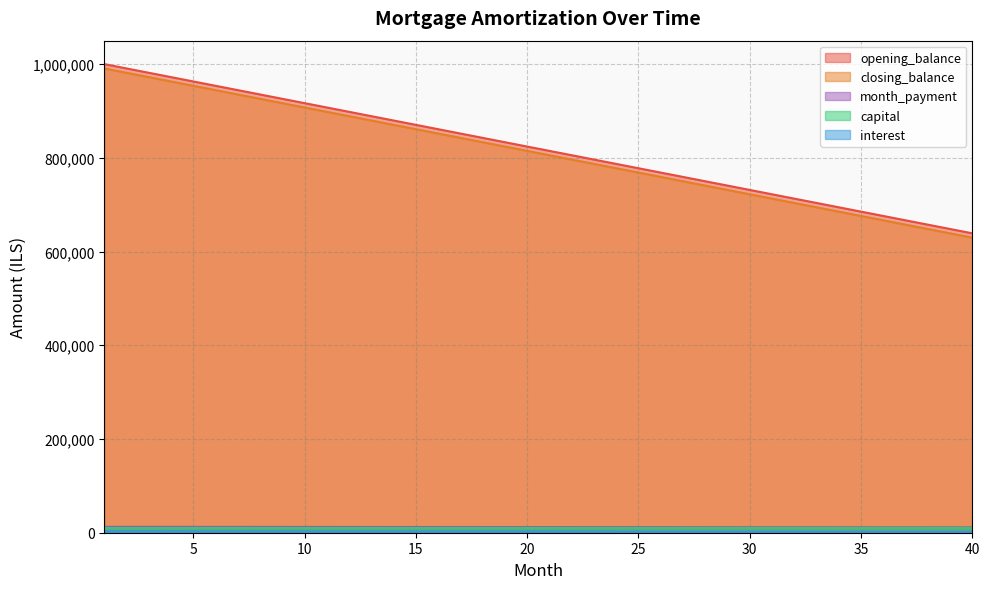

What is the difference between the second highest and second lowest values in the closing_balance series?

342592.6